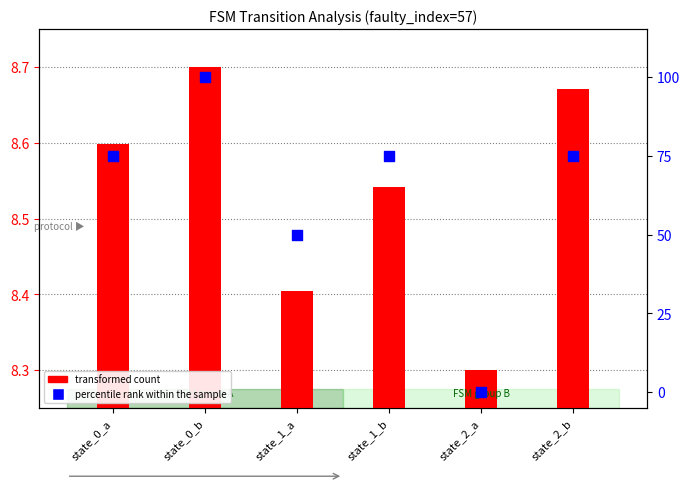

What is the total value across all series at state_2_a?

8.3